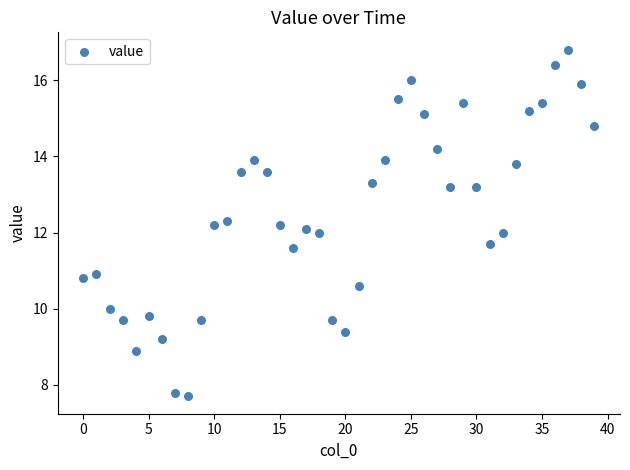

What is the range of Y values (max minus min)?

9.1